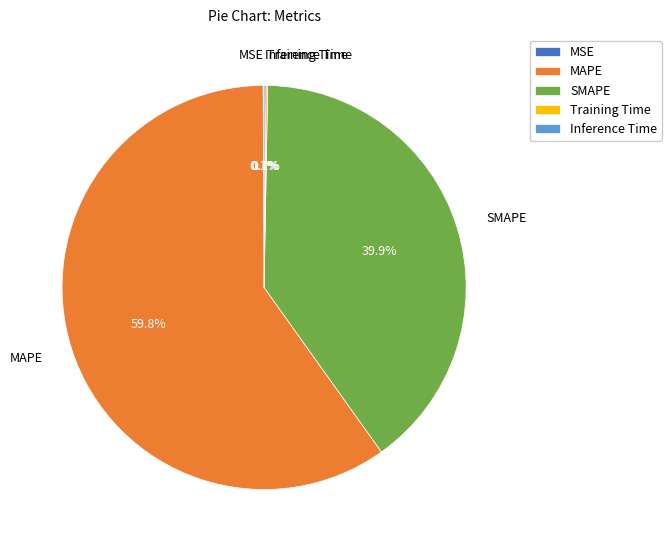

True or false: MAPE accounts for 68% of the total.

False